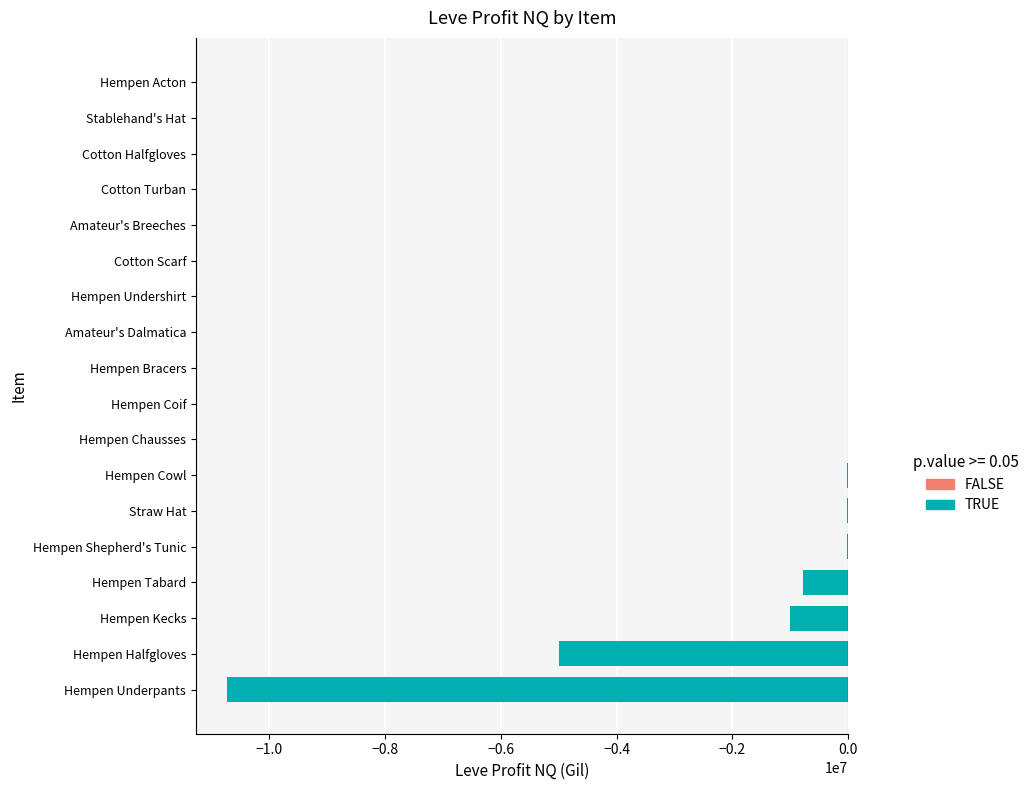

Between Cotton Scarf and Hempen Tabard, which is larger?

Cotton Scarf